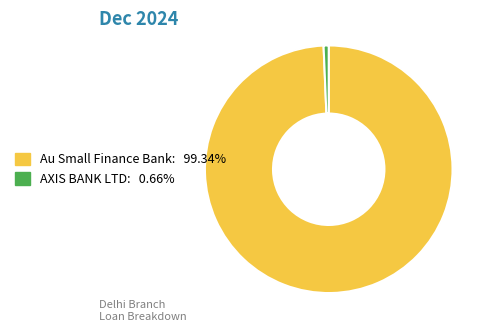

Is the sum of AXIS BANK LTD and Au Small Finance Bank greater than half?

Yes